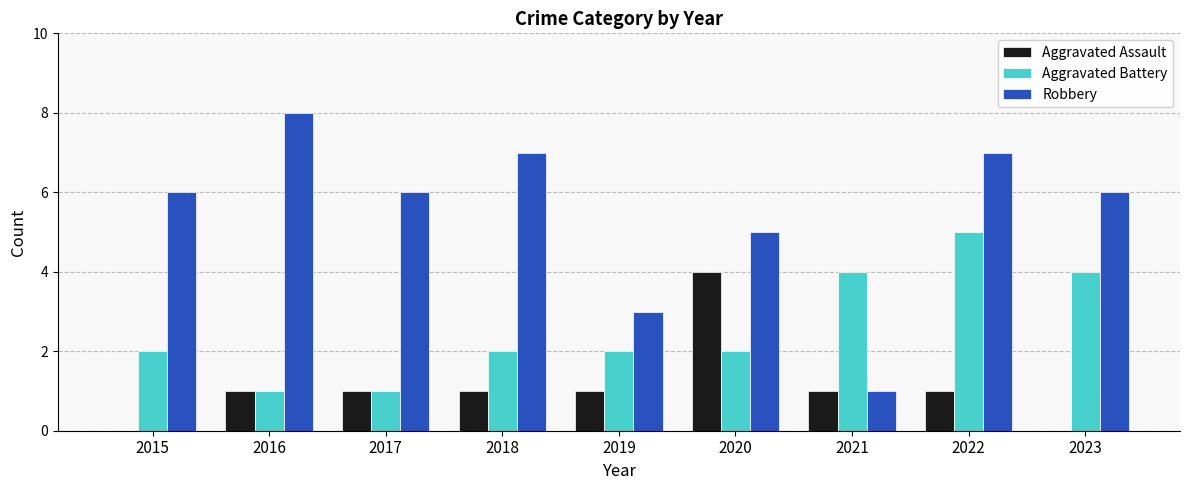

At which category is the sum across all series the highest?

2022